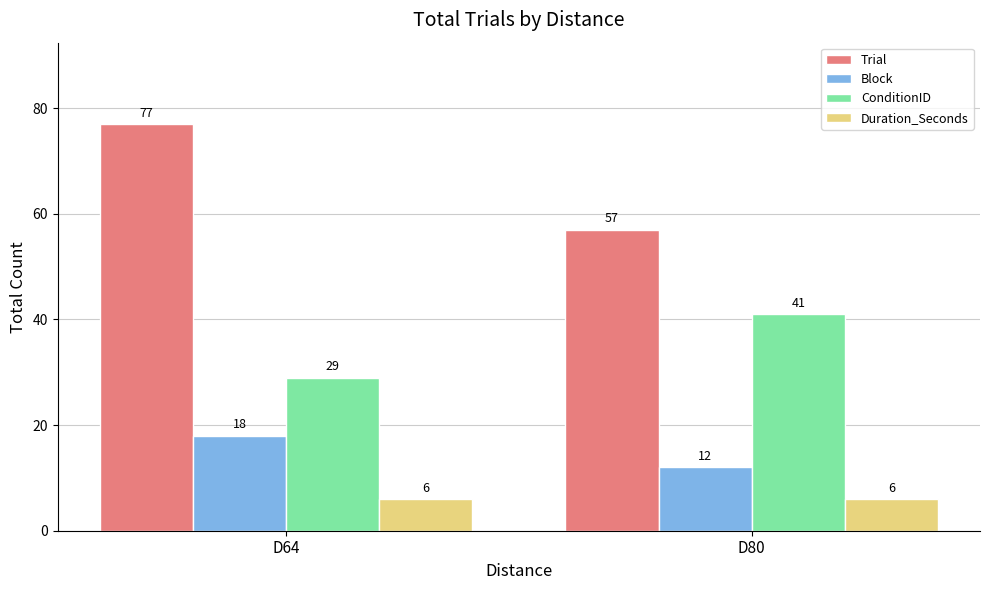

Reading right to left, extract all data points from this chart.

Trial: 57	77
Block: 12	18
ConditionID: 41	29
Duration_Seconds: 6	6